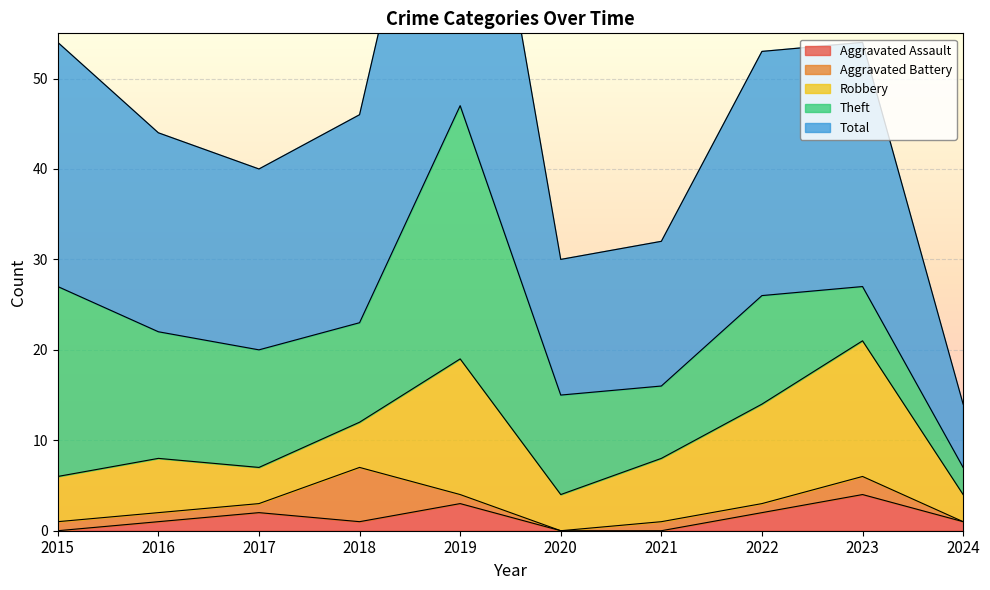

Which series has the widest spread of values?

Total